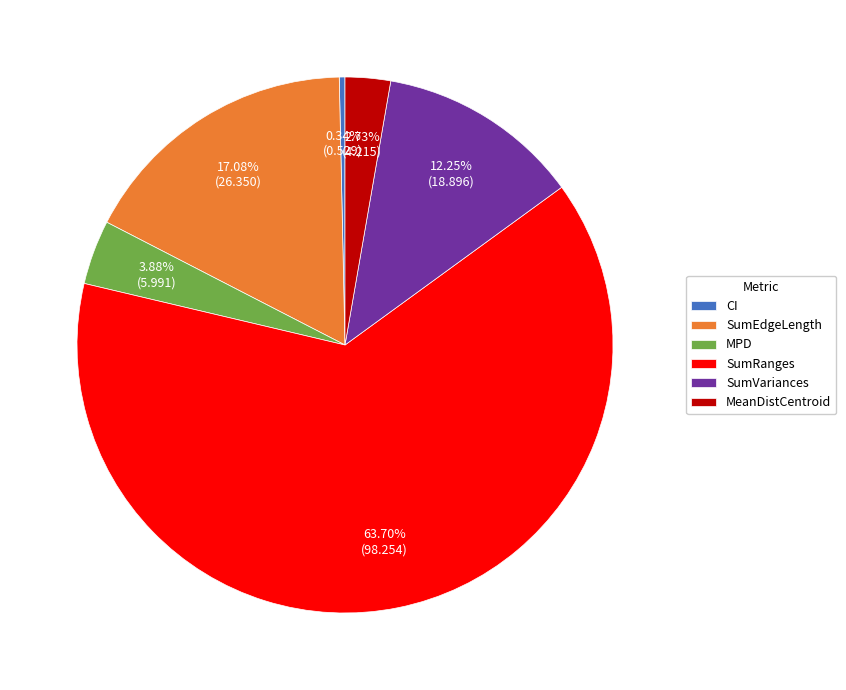

Rank the categories by value from lowest to highest.

CI, MeanDistCentroid, MPD, SumVariances, SumEdgeLength, SumRanges